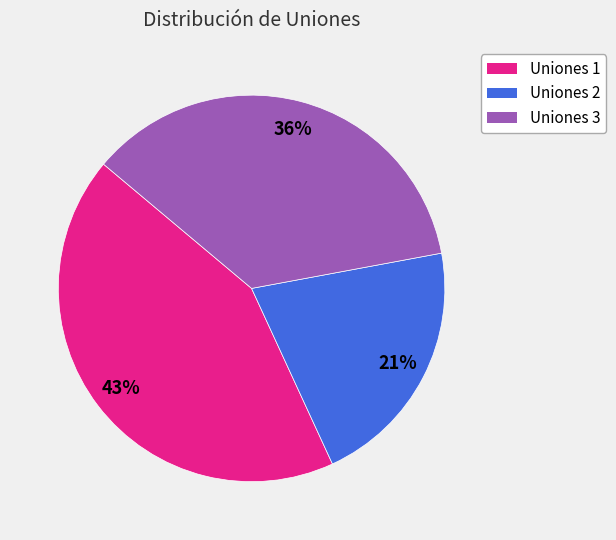

To the nearest percent, what percentage of the pie is Uniones 2?

21%